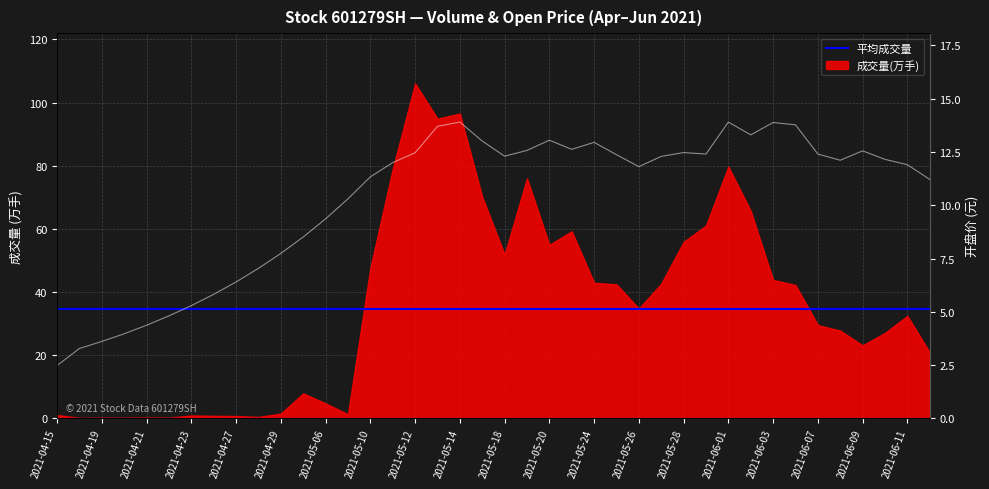

Which has a higher value, 2021-05-17 or 2021-06-15?

2021-05-17